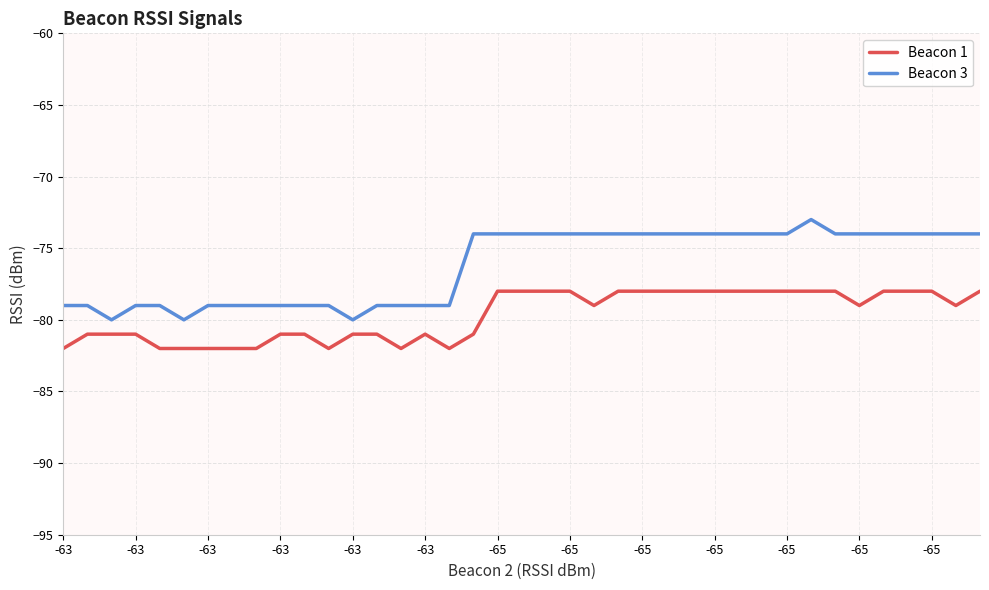

What is the minimum value for Beacon 3?

-80